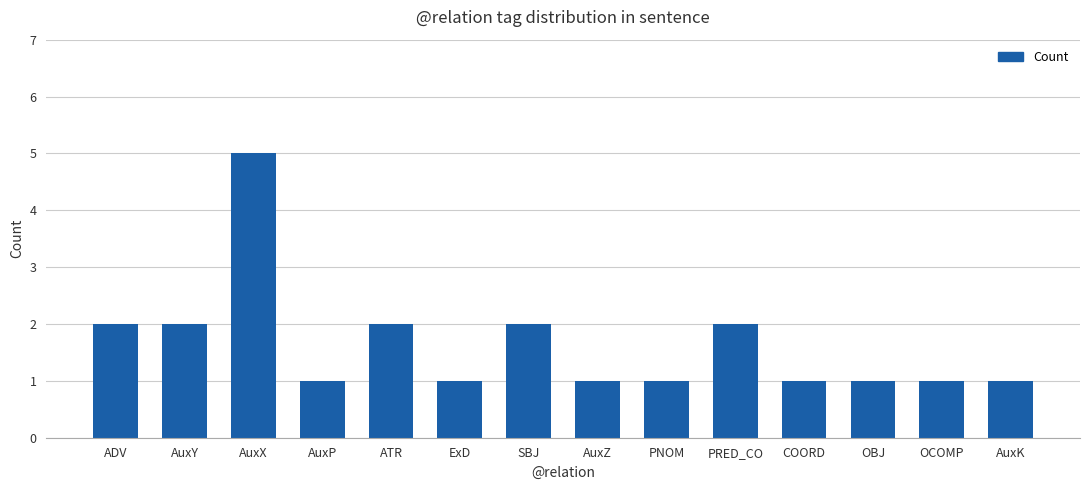

What position from the right is OCOMP?

2